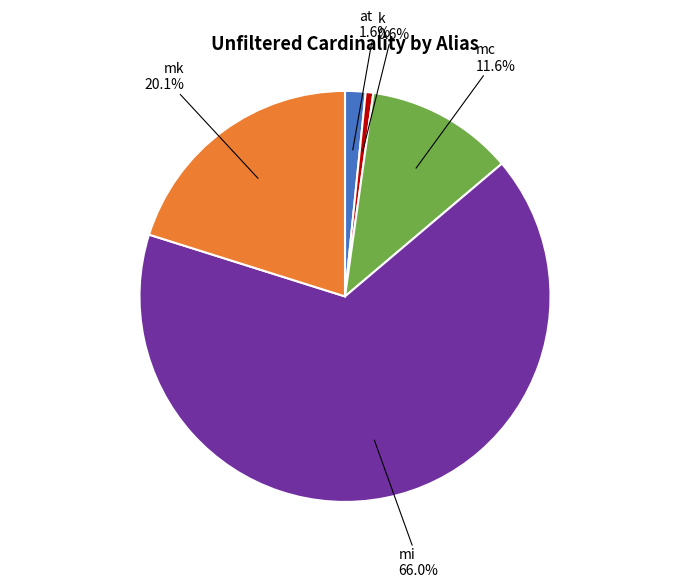

How many slices are in this pie chart?

5